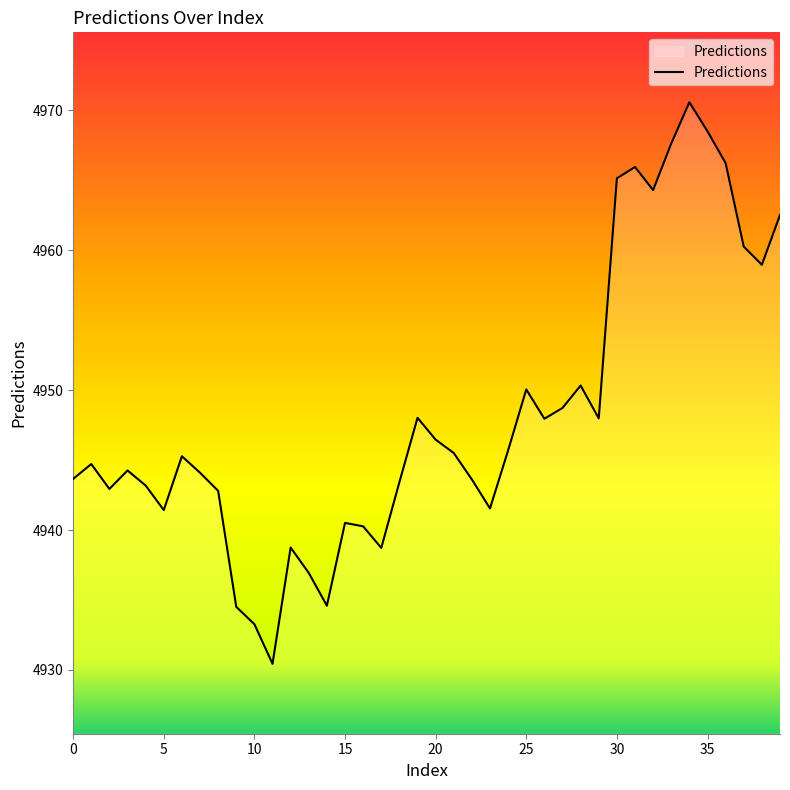

How many lines are shown in the chart?

1